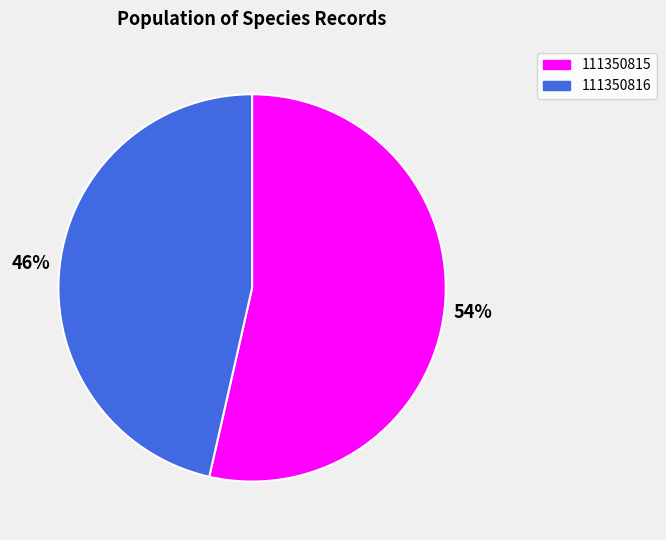

To the nearest percent, what portion does 111350815 represent?

54%